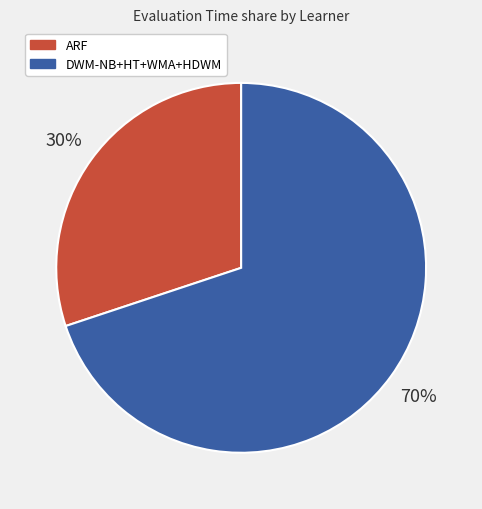

To the nearest percent, what is the difference between the largest and smallest slice percentages?

40%